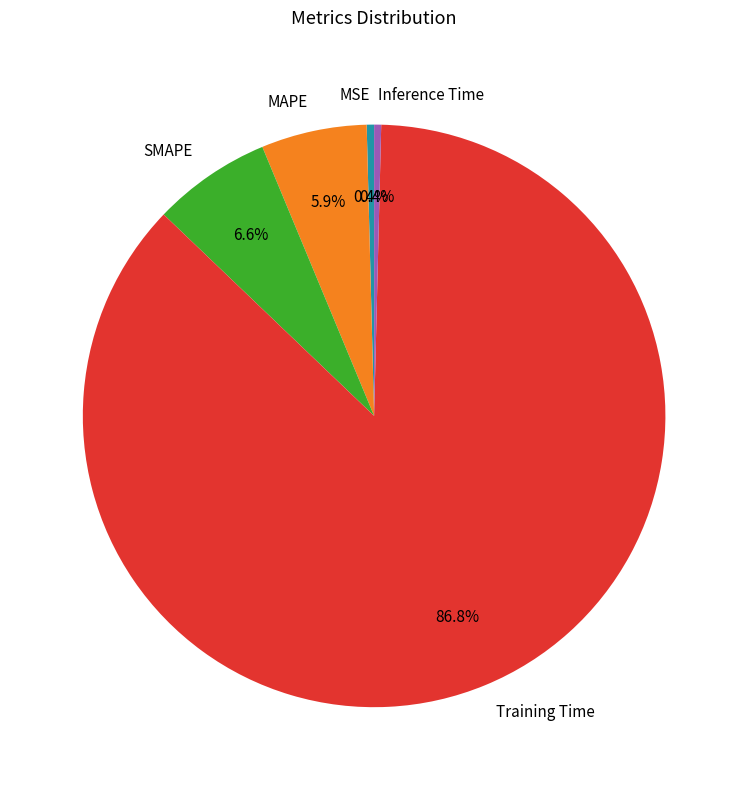

Does any single category account for the majority?

Yes